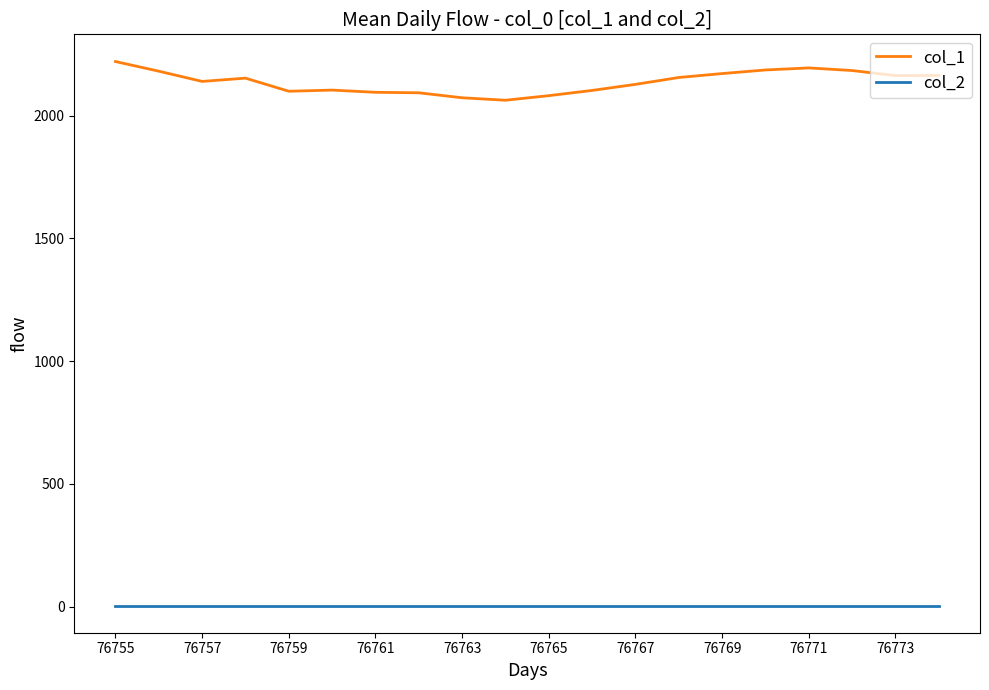

List the series in order of their peak value, highest first.

col_1, col_2